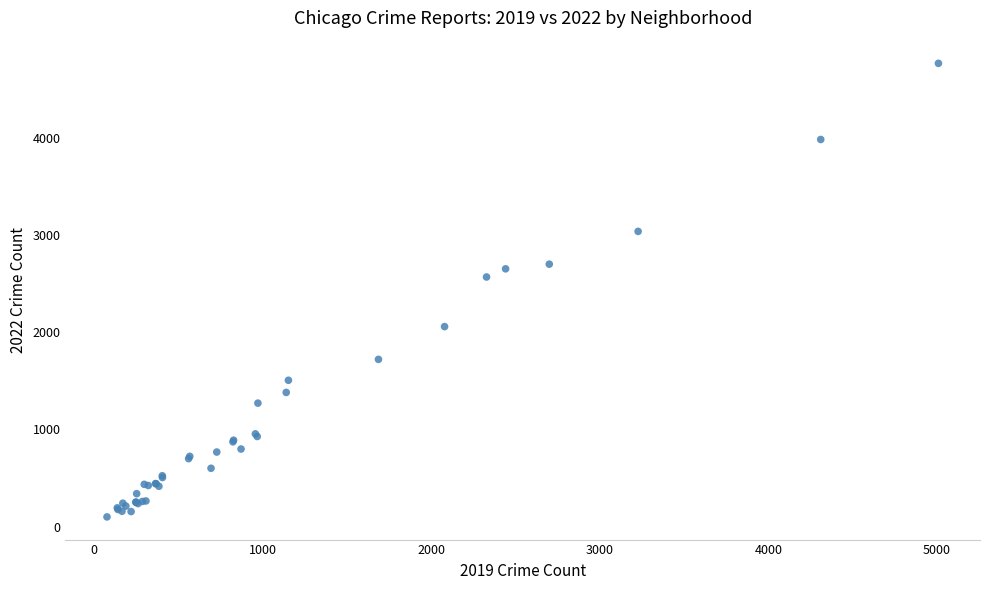

What Y value in the scatter plot is closest to 2431?

2566